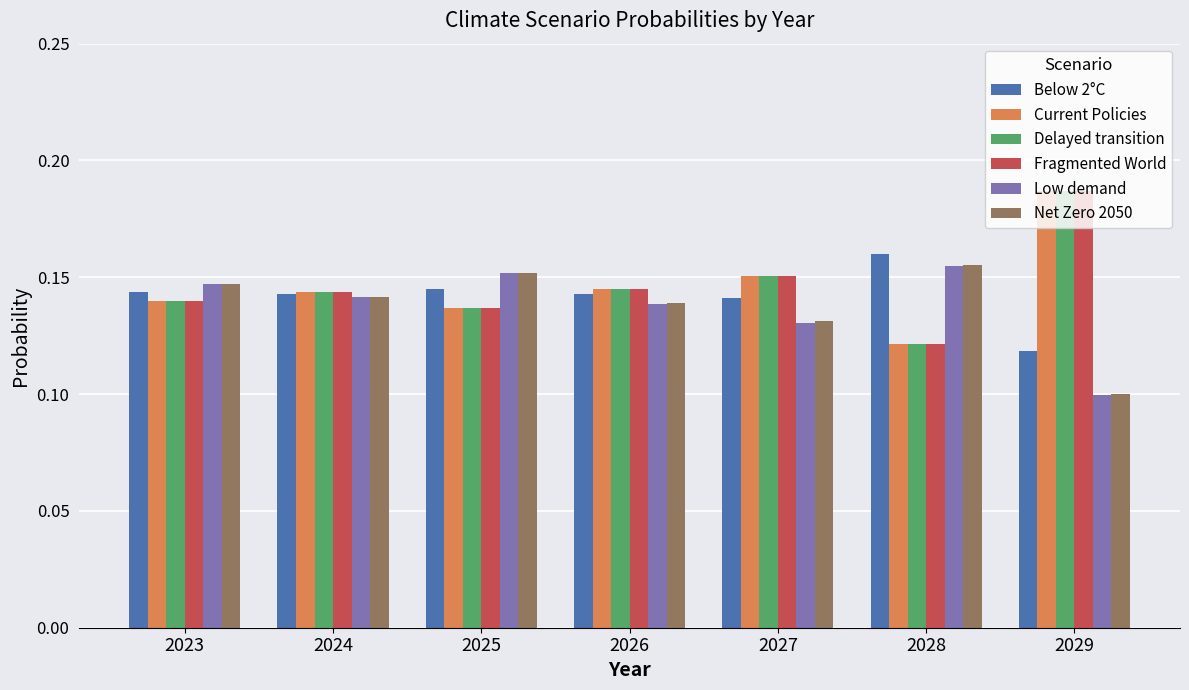

The value of Delayed transition at 2027 is 0.3. True or false?

False